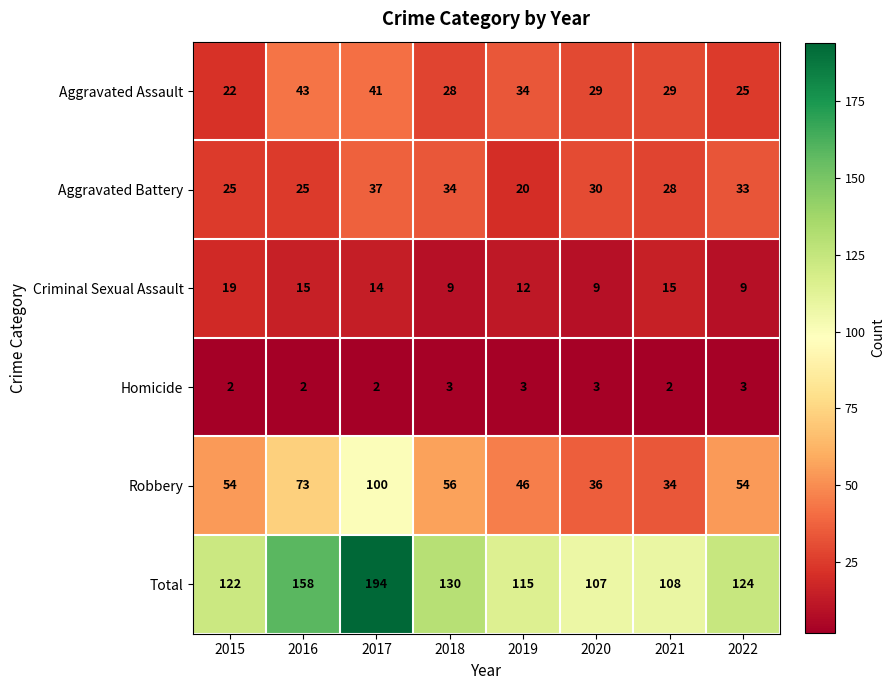

At which category is the sum across all series the highest?

2017